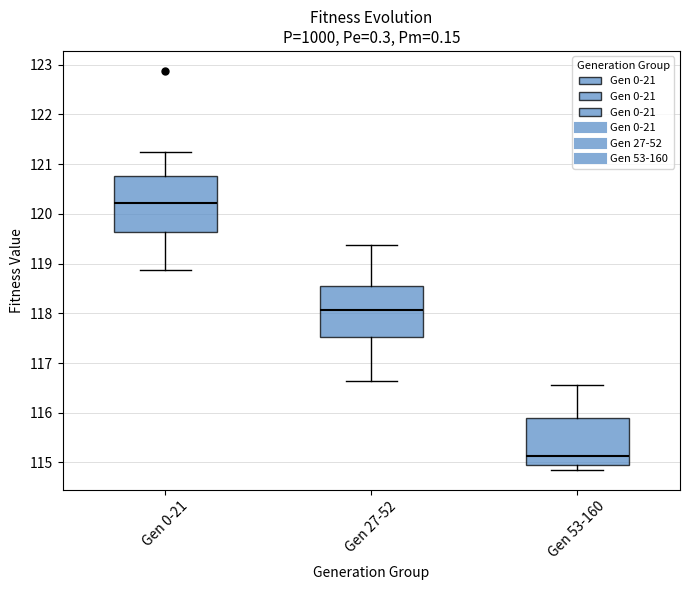

Reading left to right, read every box against the y-axis: the position of its median line, the range the box covers, and the ends of its whiskers. The values are not printed on the chart, so give them approximately, as read against the axis.

Gen 0-21: median 120.2, box 119.6 to 120.8, whiskers 118.9 to 121.2
Gen 27-52: median 118.1, box 117.5 to 118.5, whiskers 116.6 to 119.4
Gen 53-160: median 115.1, box 114.9 to 115.9, whiskers 114.9 (just below the box's lower edge) to 116.6